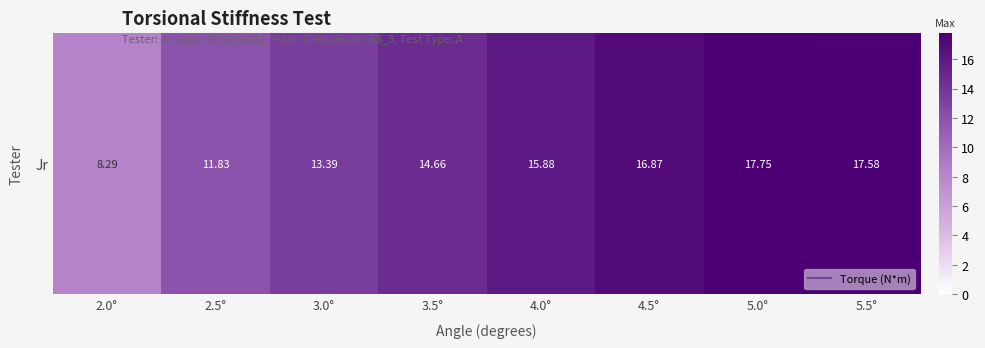

What is the average value?

14.5